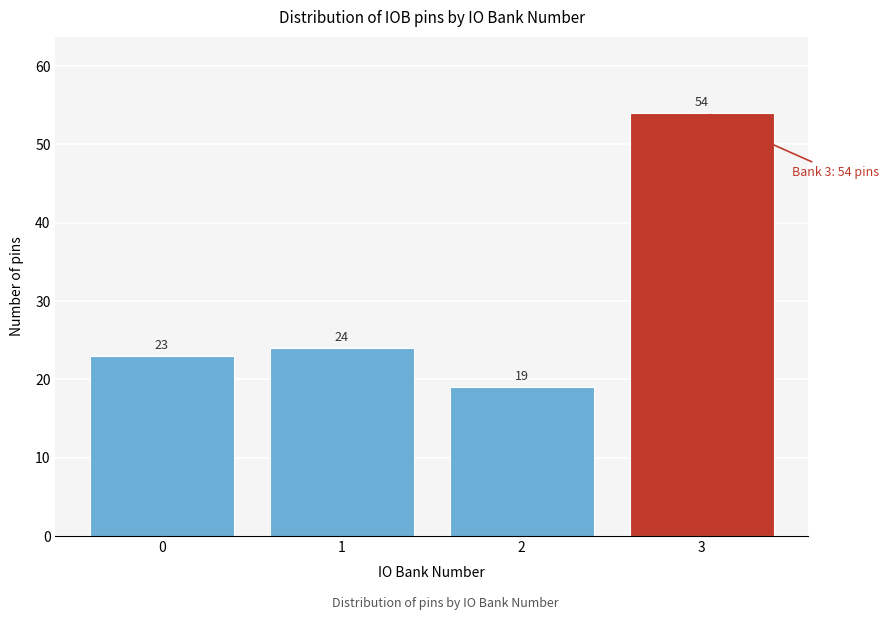

Reading left to right, transcribe all the data shown in this chart.

0=23	1=24	2=19	3=54